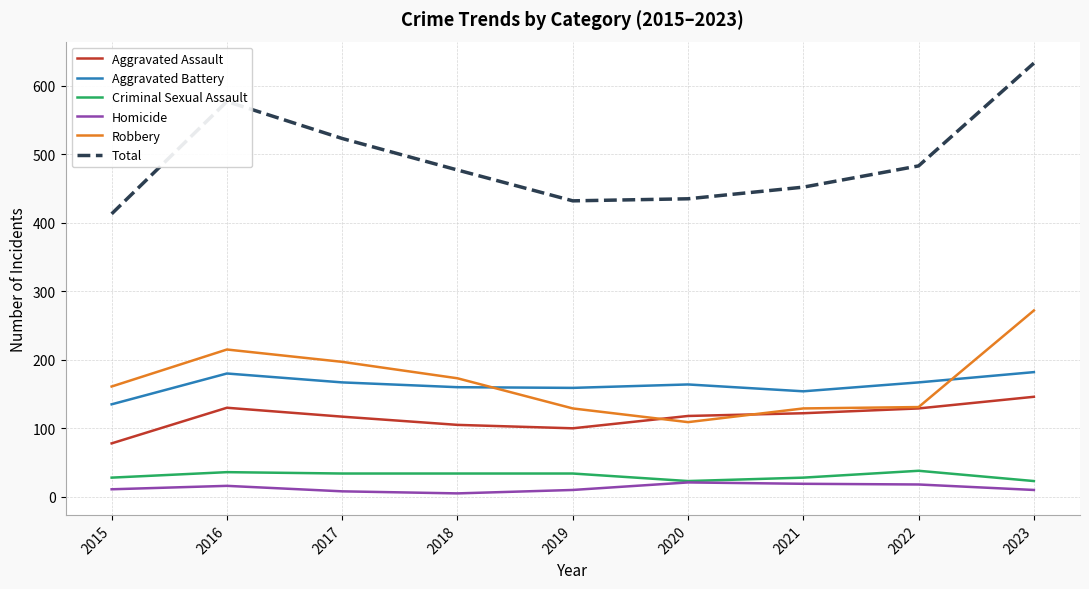

Which category has the highest value across all series?

2023